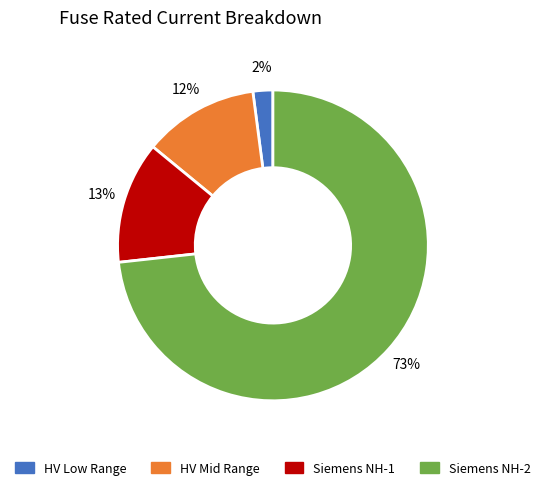

How many segments does this pie chart have?

4